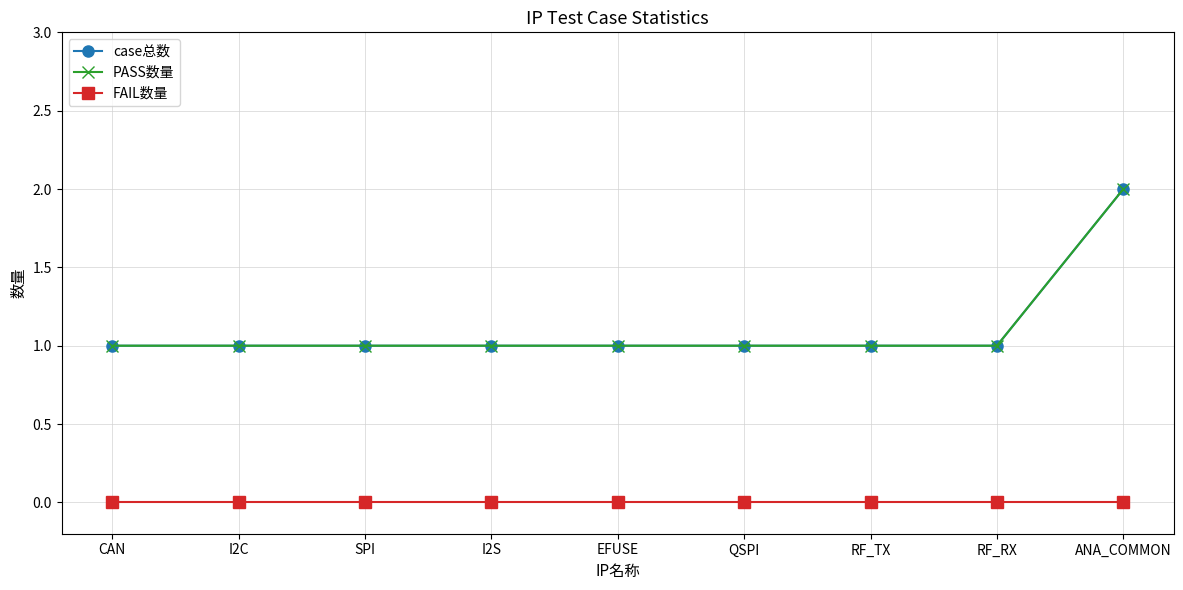

Does the chart have visible grid lines?

Yes